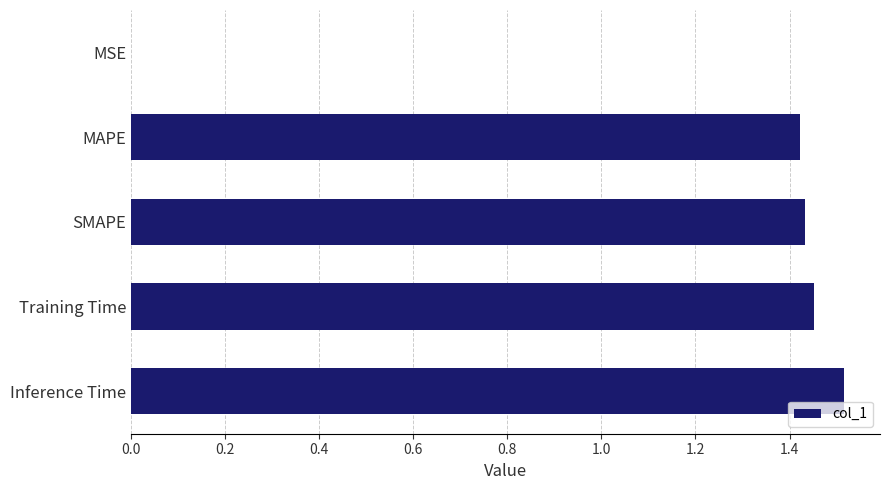

Which has a higher value, MSE or Inference Time?

Inference Time